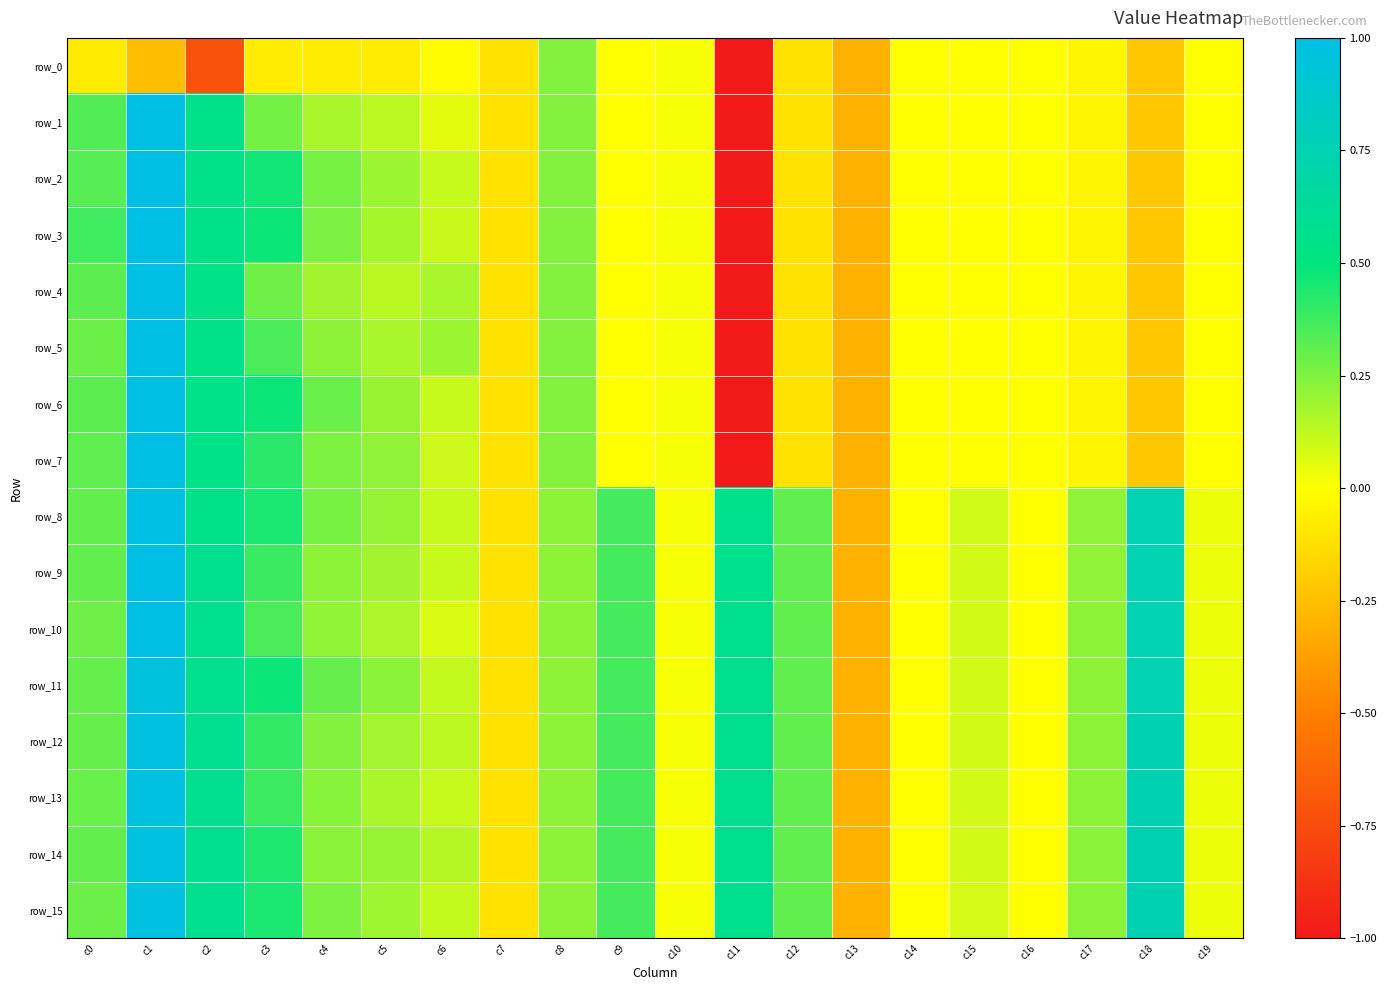

What is the sum of the row_3 values at c15 and c2?

0.5